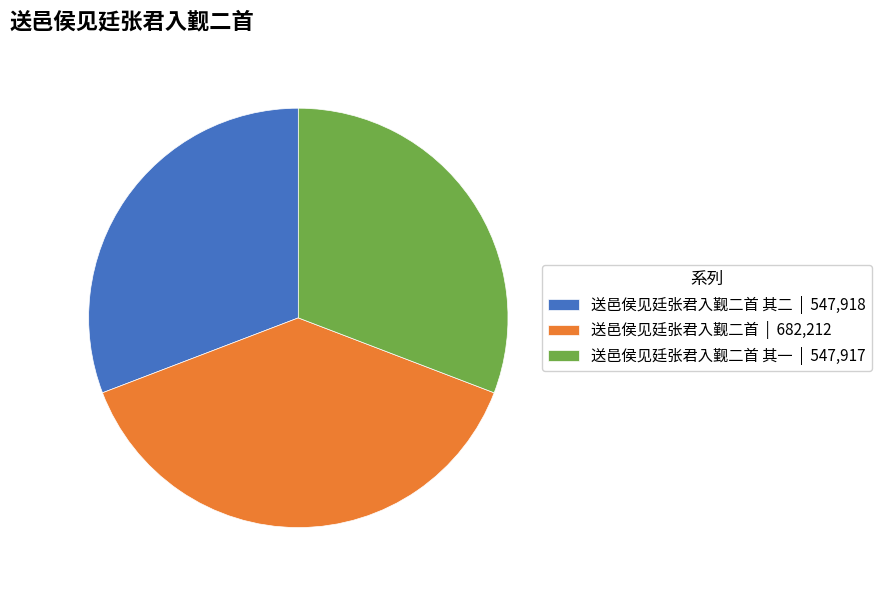

Is there a majority slice in this chart?

No